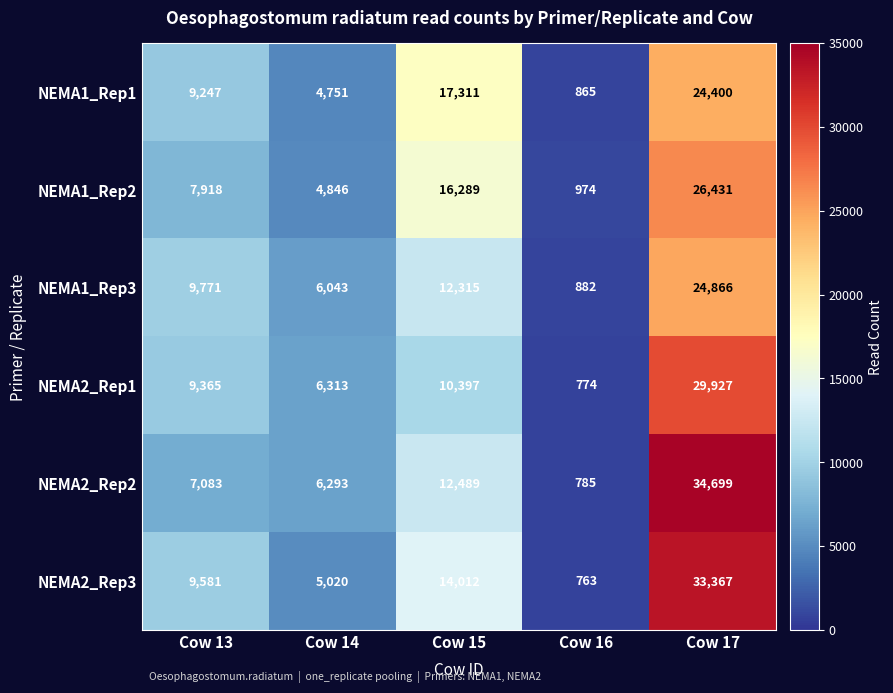

Which category has the highest value in the NEMA2_Rep2 series?

Cow 17